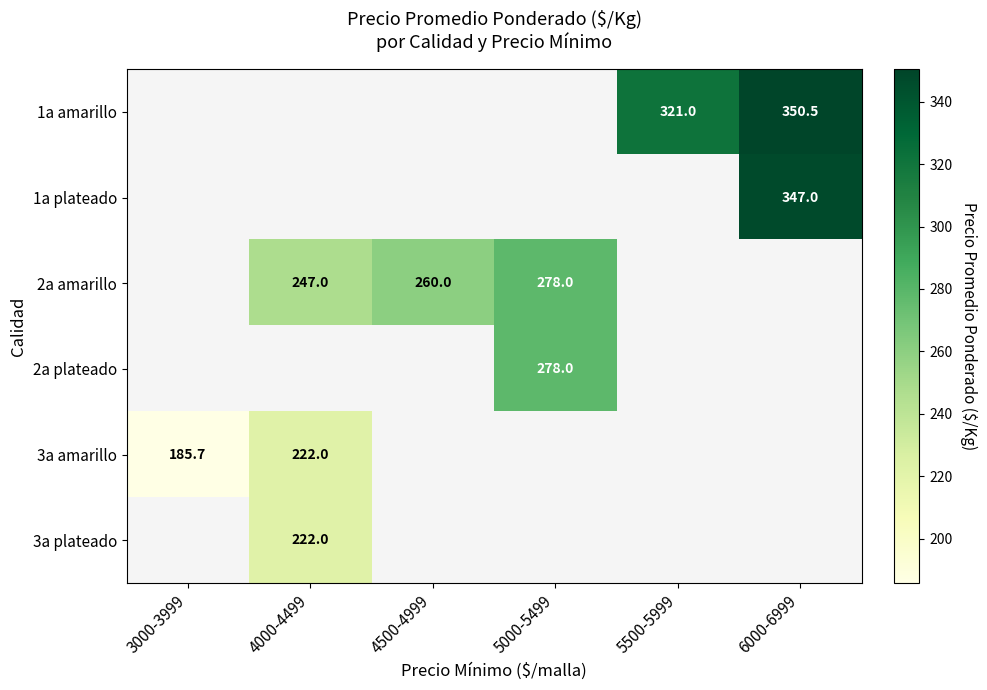

What is the smallest value displayed?

185.7